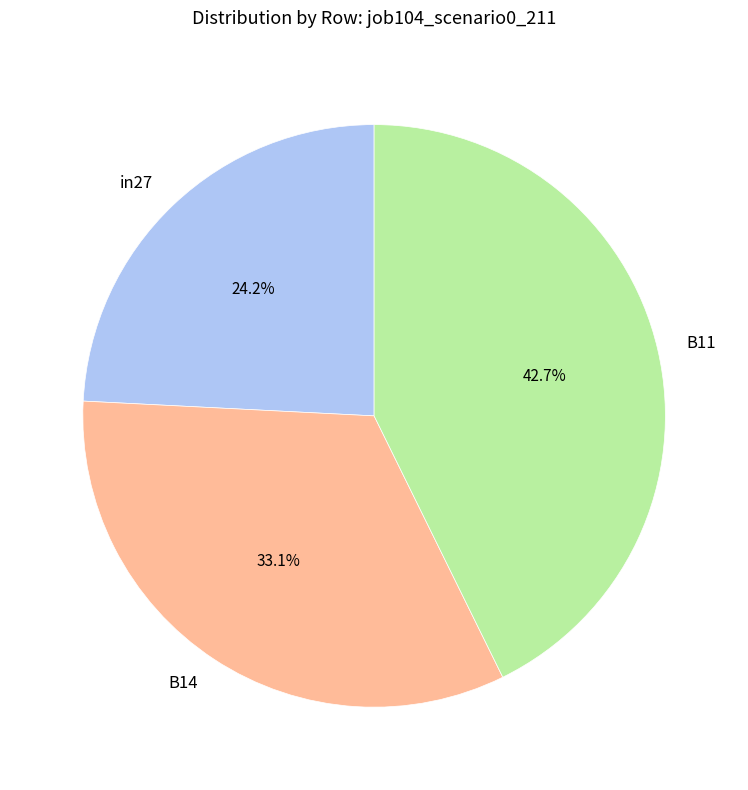

Rank the categories by value from lowest to highest.

in27, B14, B11